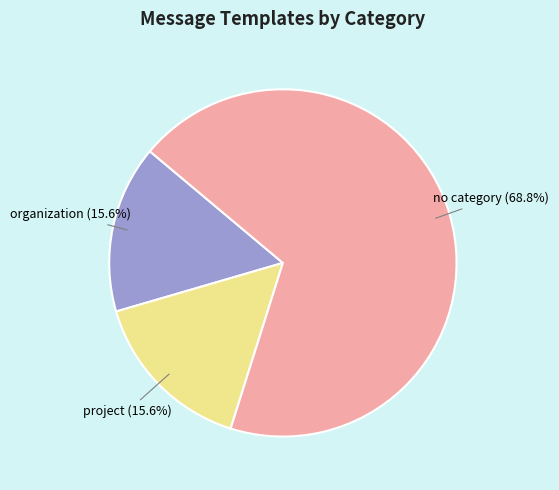

Is there any slice that represents more than half of the pie?

Yes